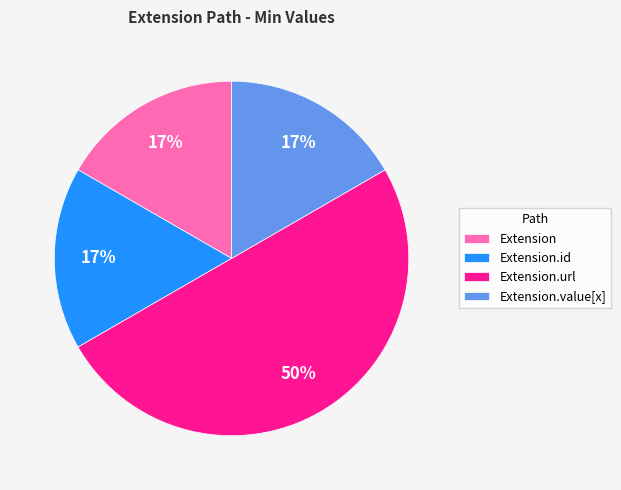

Do Extension.url and Extension.id together represent more than half of the pie?

Yes